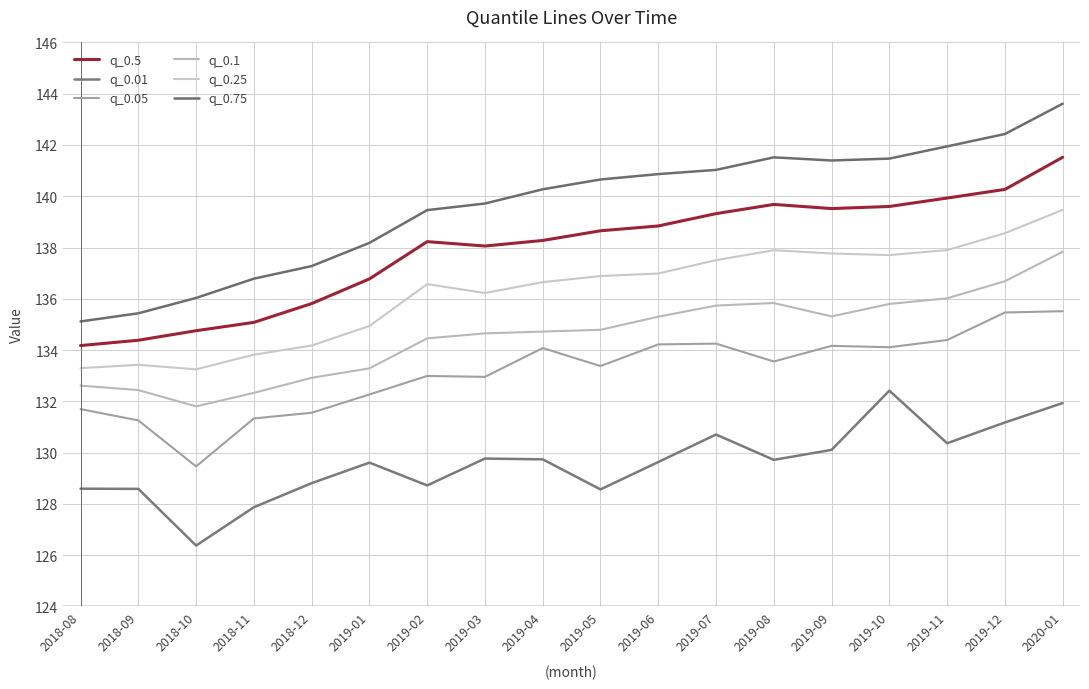

How many data points in q_0.1 are less than 134?

6